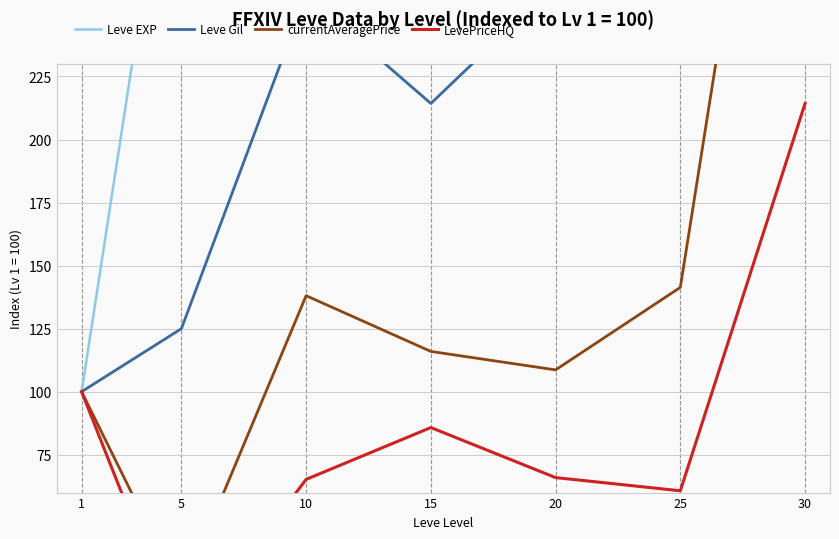

Reading left to right, transcribe all the data shown in this chart.

Leve EXP: 1=100.0	5=356.8	10=591.1	15=1466.9	20=1657.4	25=2792.9	30=5871.0
Leve Gil: 1=100.0	5=125.0	10=257.1	15=214.3	20=261.6	25=283.0	30=368.8
currentAveragePrice: 1=100.0	5=20.0	10=138.1	15=116.0	20=108.6	25=141.4	30=453.6
LevePriceHQ: 1=100.0	5=0.0	10=65.2	15=85.8	20=65.9	25=60.7	30=214.3